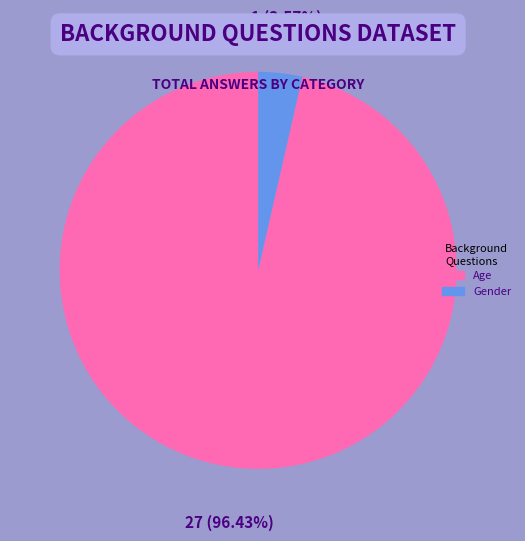

To the nearest percent, what portion does Age represent?

96%